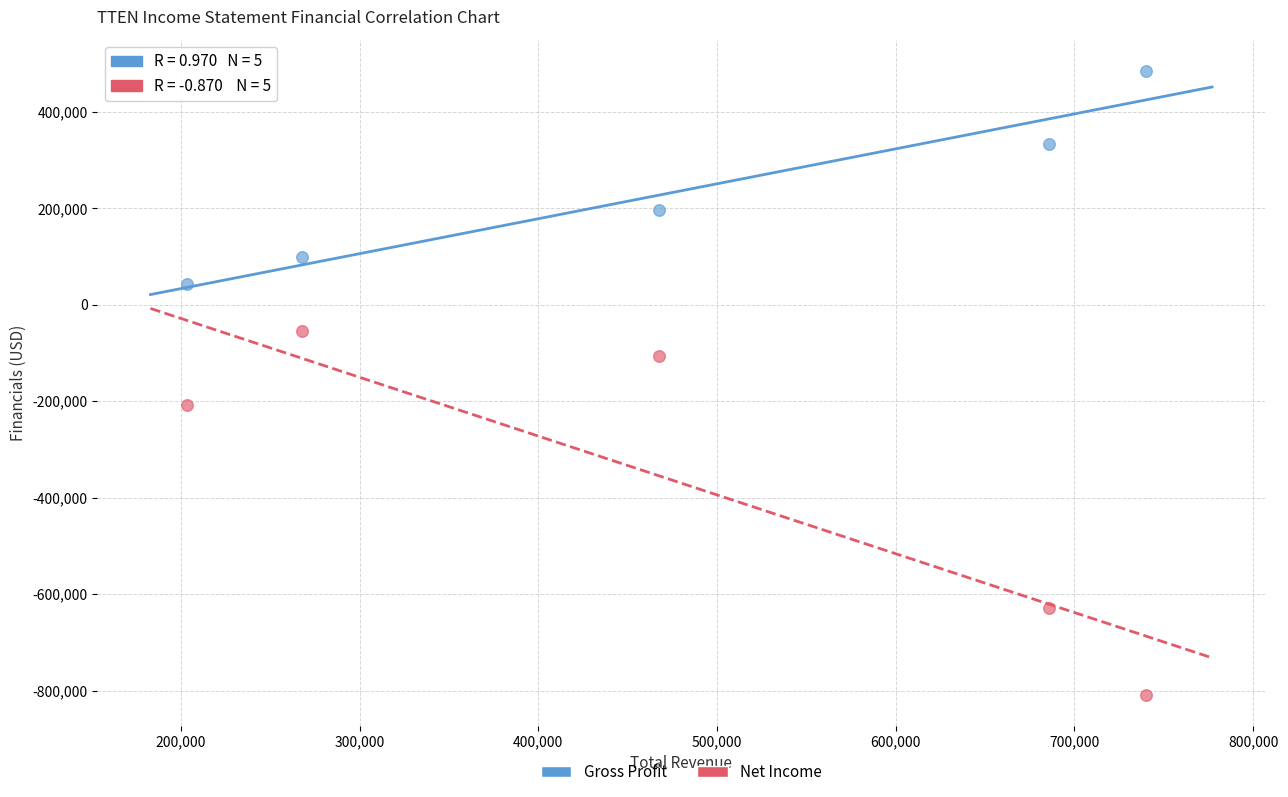

Across all data points, what is the range of X values (max minus min)?

536700